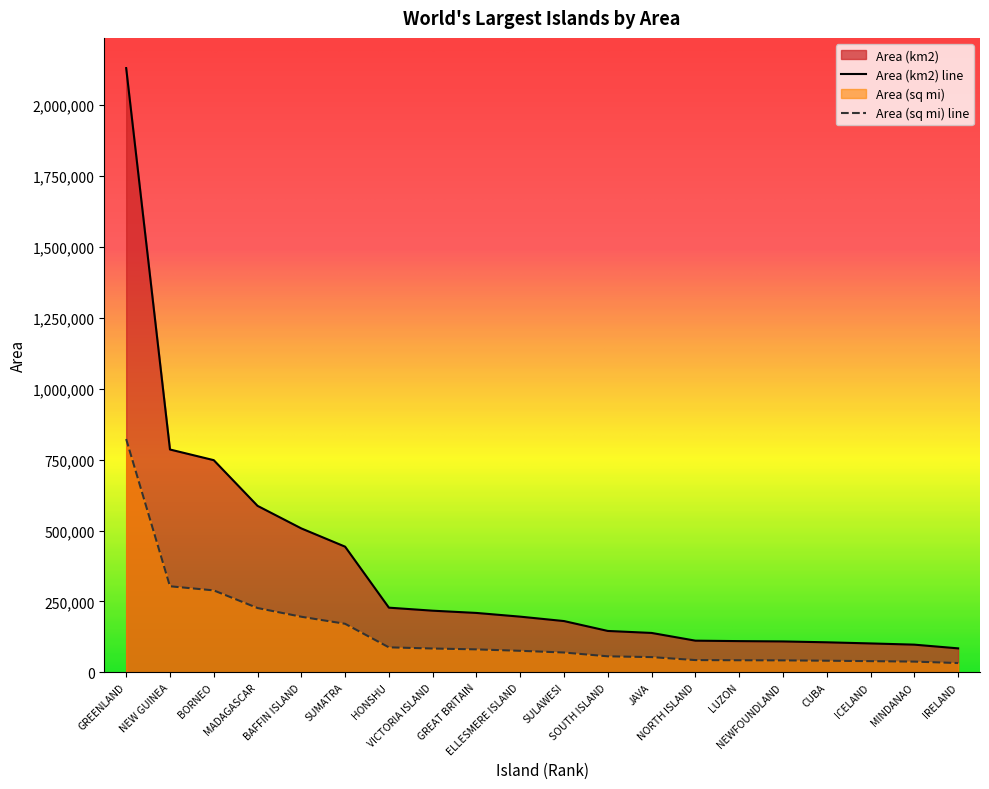

Does the chart display data point markers on the line(s)?

No